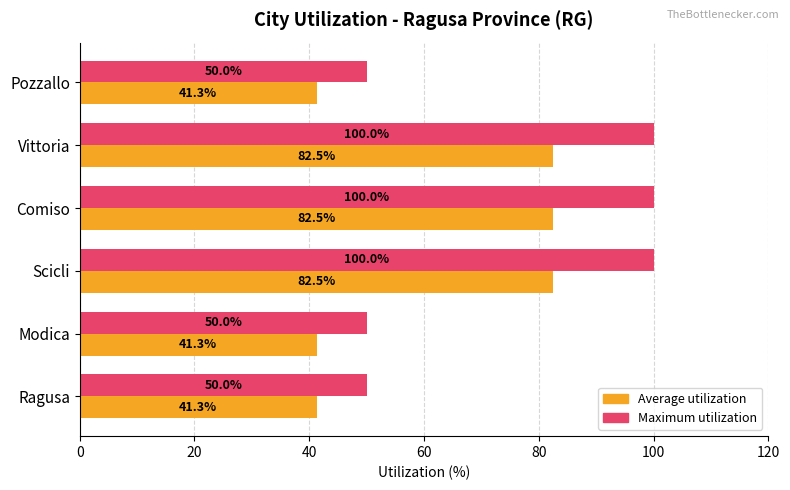

What is the difference between the maximum and minimum values in the Maximum utilization series?

50.0